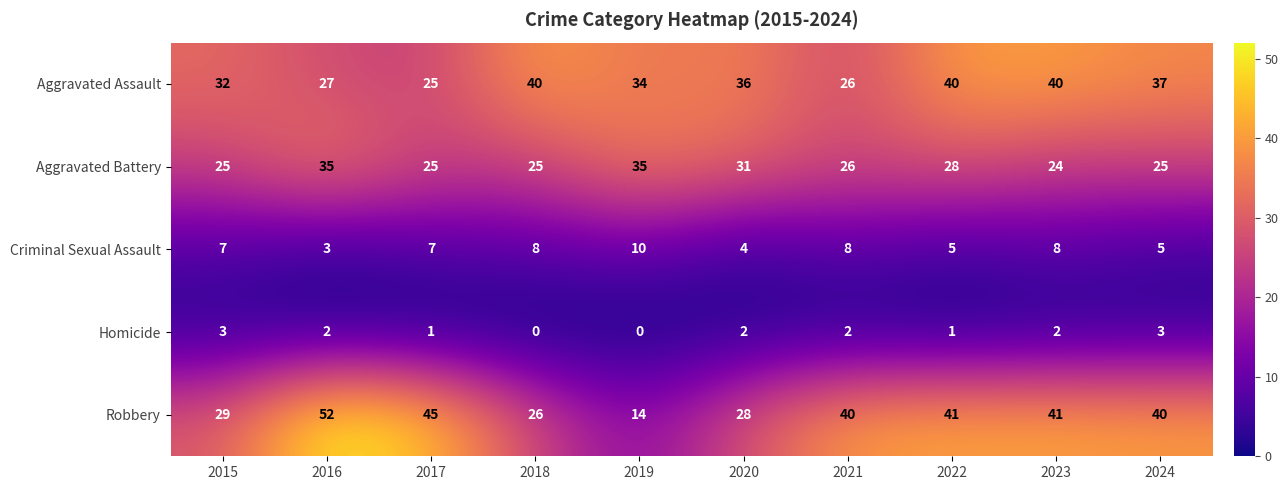

How many data points does each series have?

10